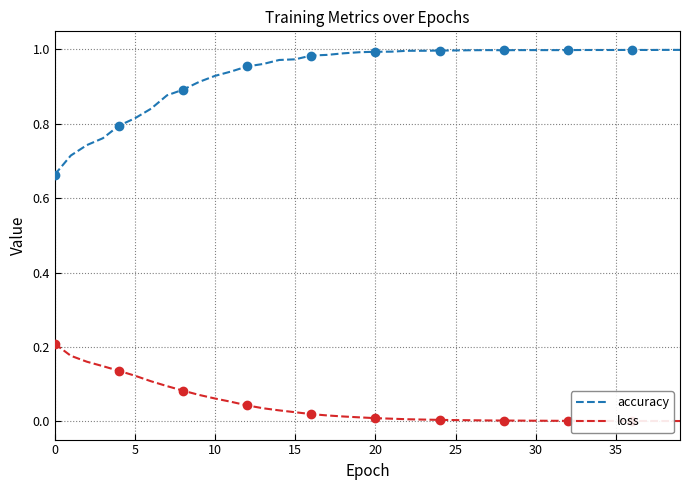

What is the sum of all loss values?

1.7